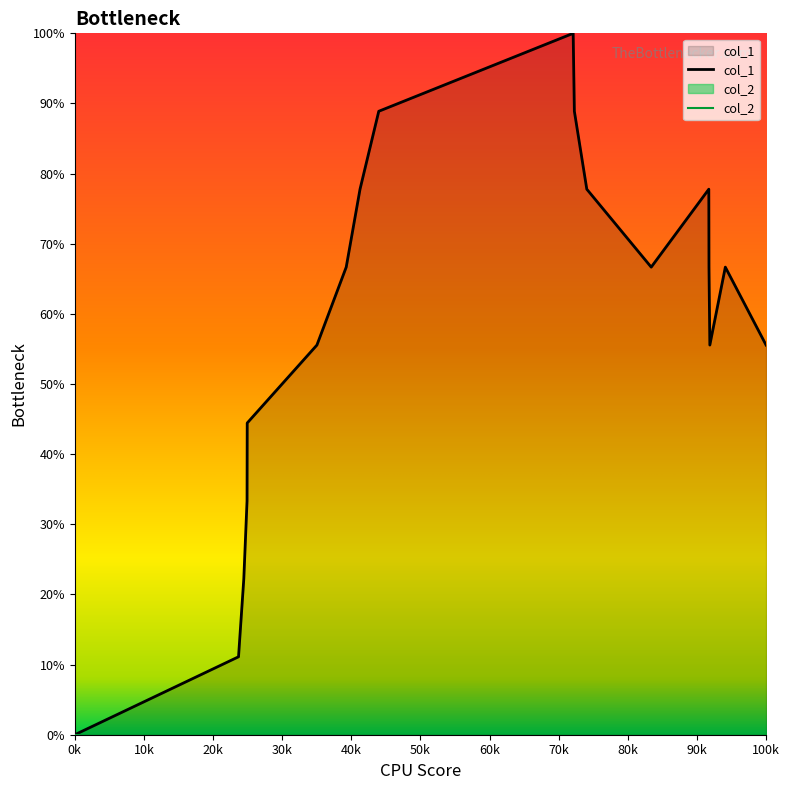

True or false: the data shows 10.9 at 1587345889.

False